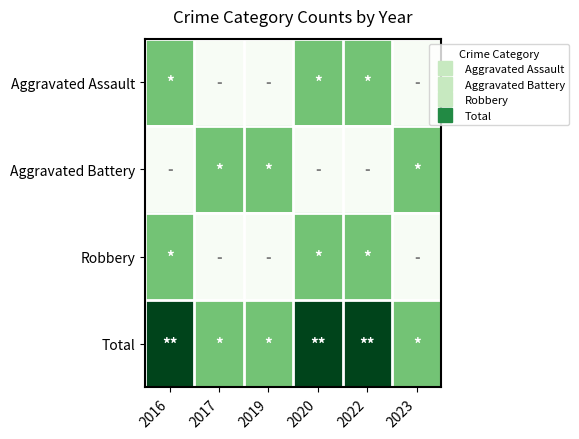

What is the spread (max minus min) of values at 2023?

1